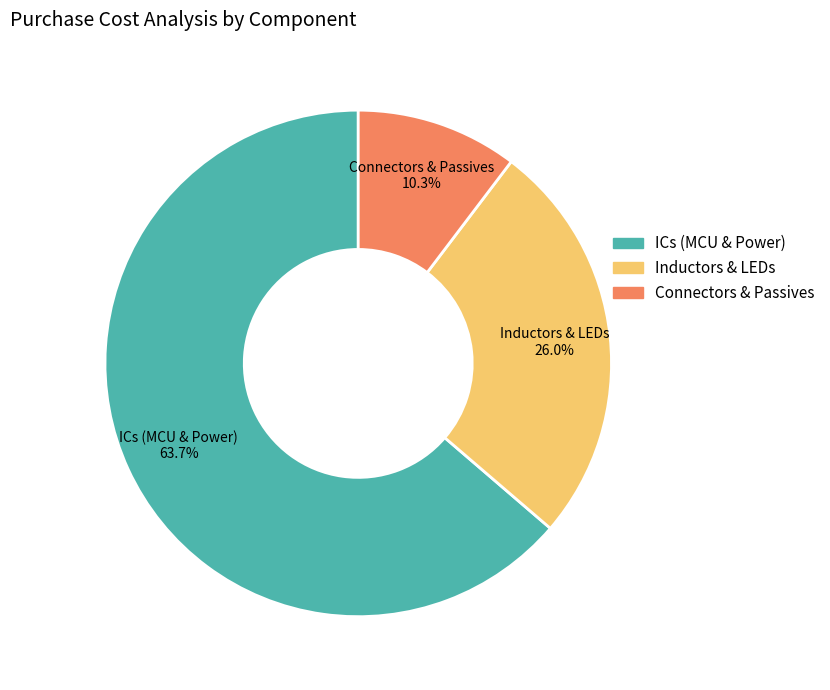

Does ICs (MCU & Power) represent more than half of the total?

Yes